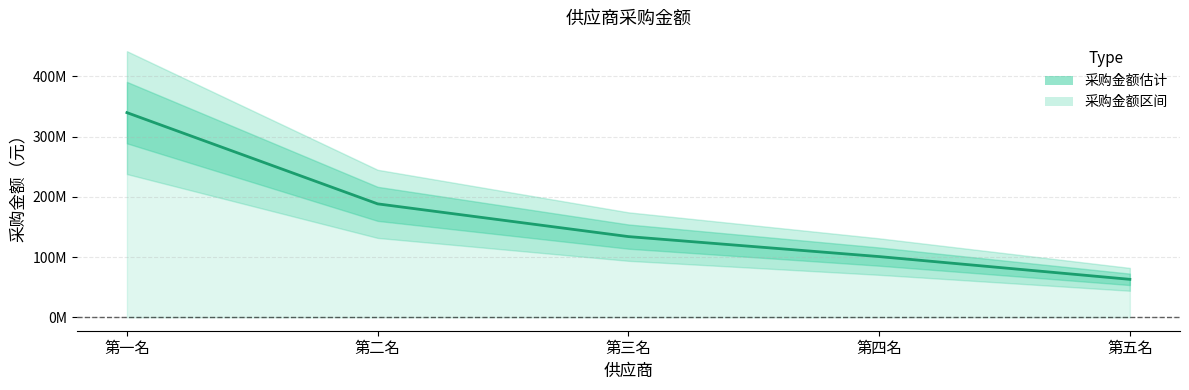

What is the change in value from 第一名 to 第三名?

-205764910.0